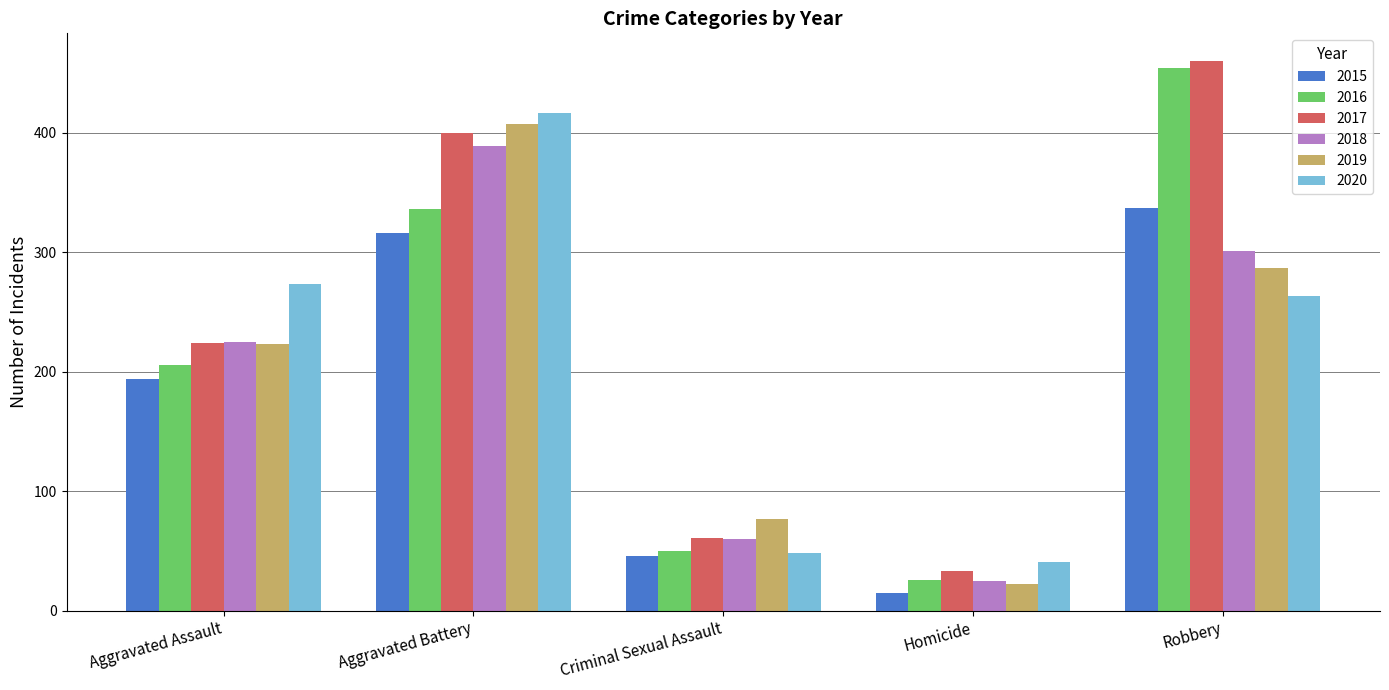

Reading left to right, transcribe all the data shown in this chart.

2015: Aggravated Assault=194	Aggravated Battery=316	Criminal Sexual Assault=46	Homicide=15	Robbery=337
2016: Aggravated Assault=206	Aggravated Battery=336	Criminal Sexual Assault=50	Homicide=26	Robbery=454
2017: Aggravated Assault=224	Aggravated Battery=400	Criminal Sexual Assault=61	Homicide=33	Robbery=460
2018: Aggravated Assault=225	Aggravated Battery=389	Criminal Sexual Assault=60	Homicide=25	Robbery=301
2019: Aggravated Assault=223	Aggravated Battery=407	Criminal Sexual Assault=77	Homicide=22	Robbery=287
2020: Aggravated Assault=273	Aggravated Battery=416	Criminal Sexual Assault=48	Homicide=41	Robbery=263